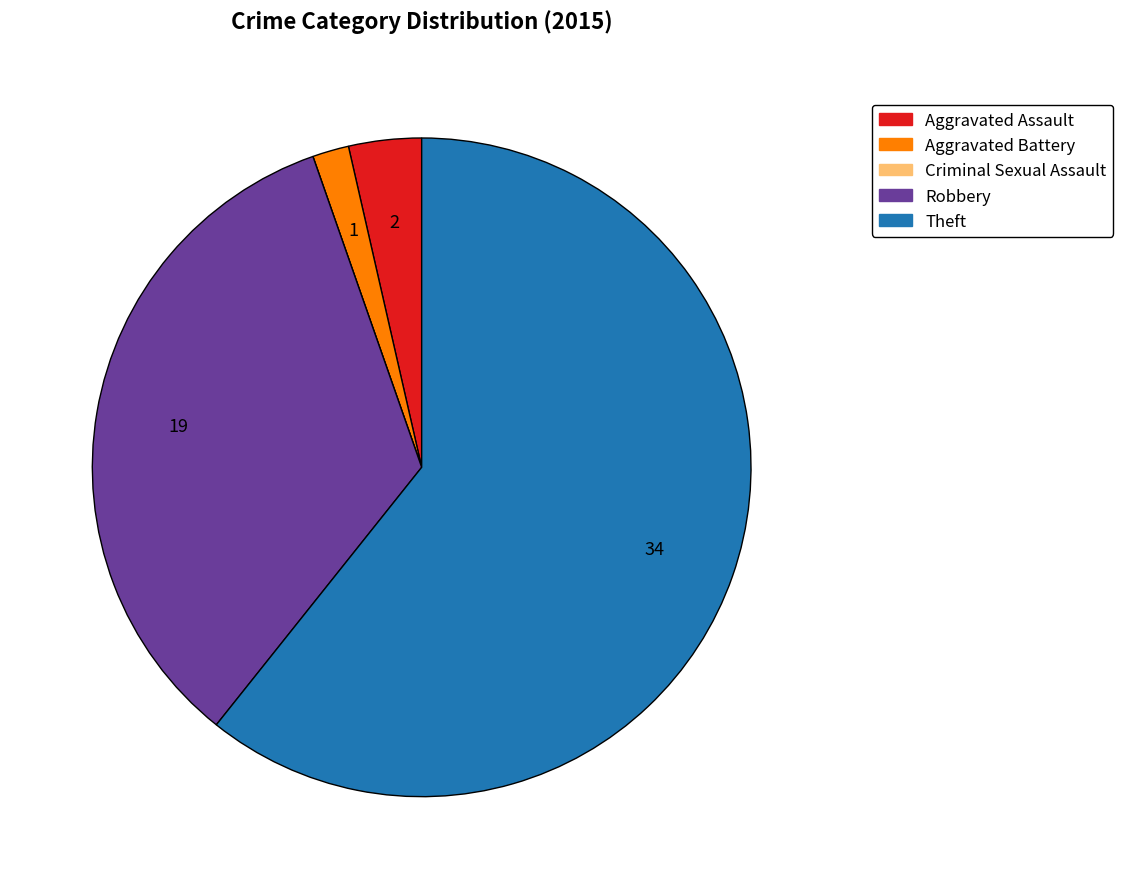

Which category has the biggest portion of the pie?

Theft